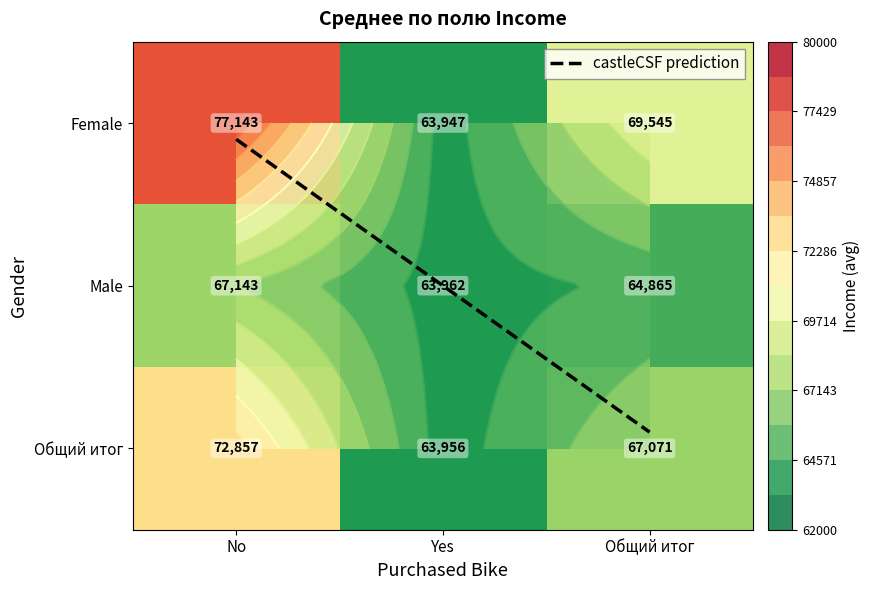

At which label is Female closest to 70545?

Общий итог